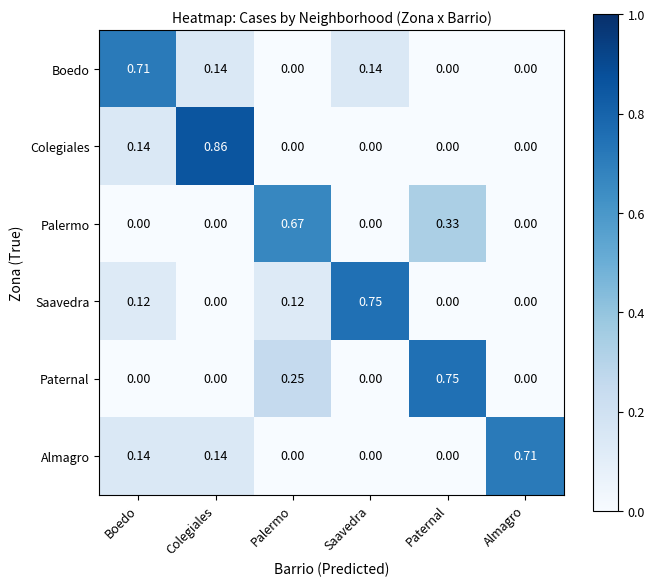

Is the value of Boedo at Saavedra greater than the value of Palermo at Paternal?

No